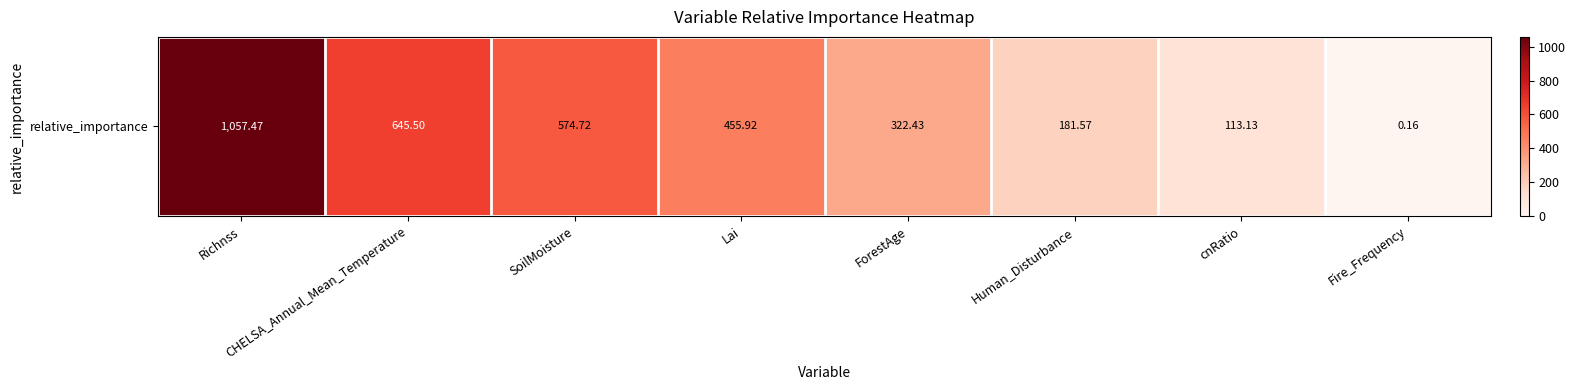

Which label corresponds to the largest value in the chart?

Richnss